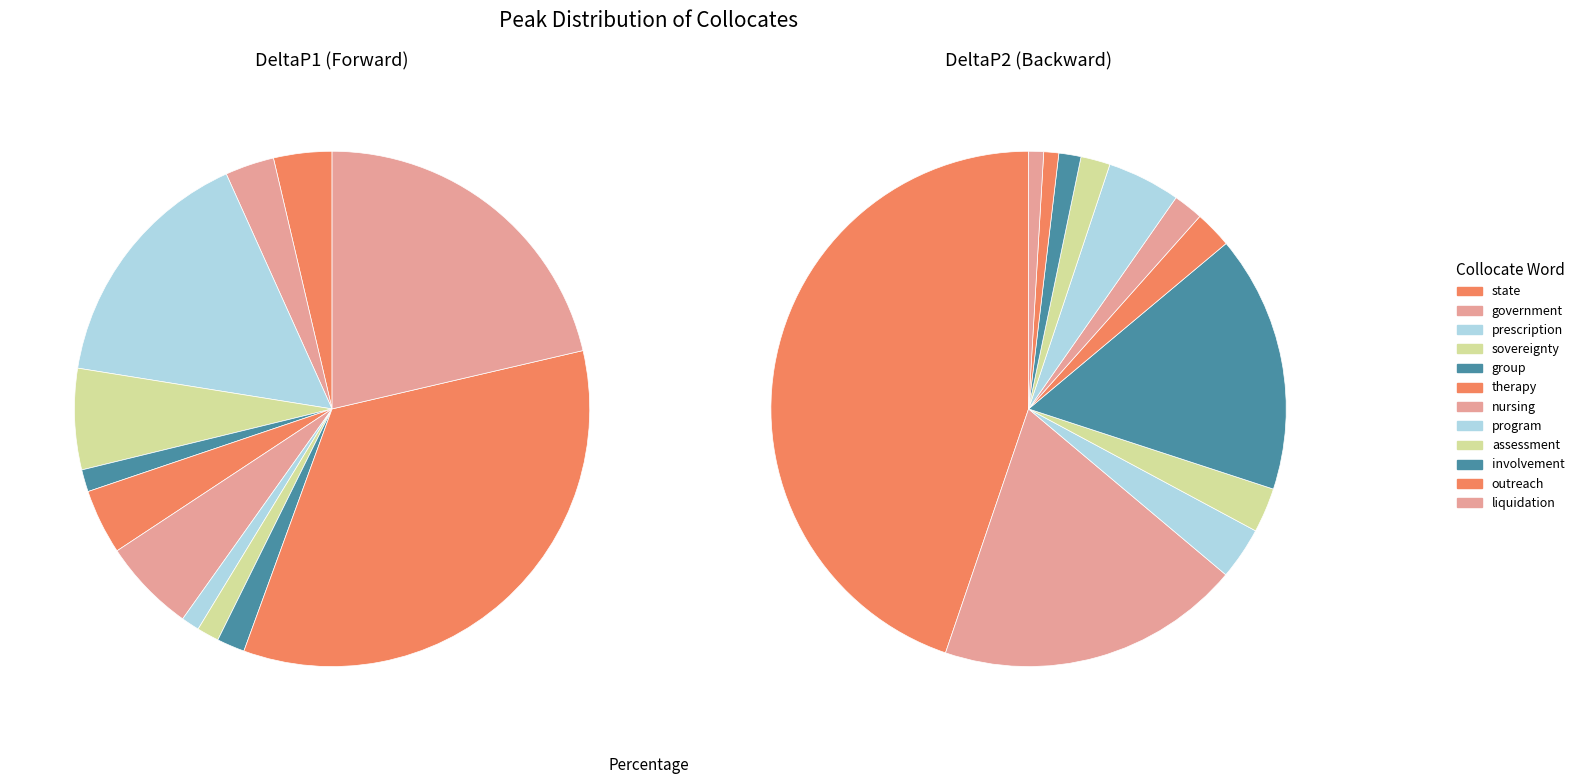

The group slice represents 16% of the pie. True or false?

True